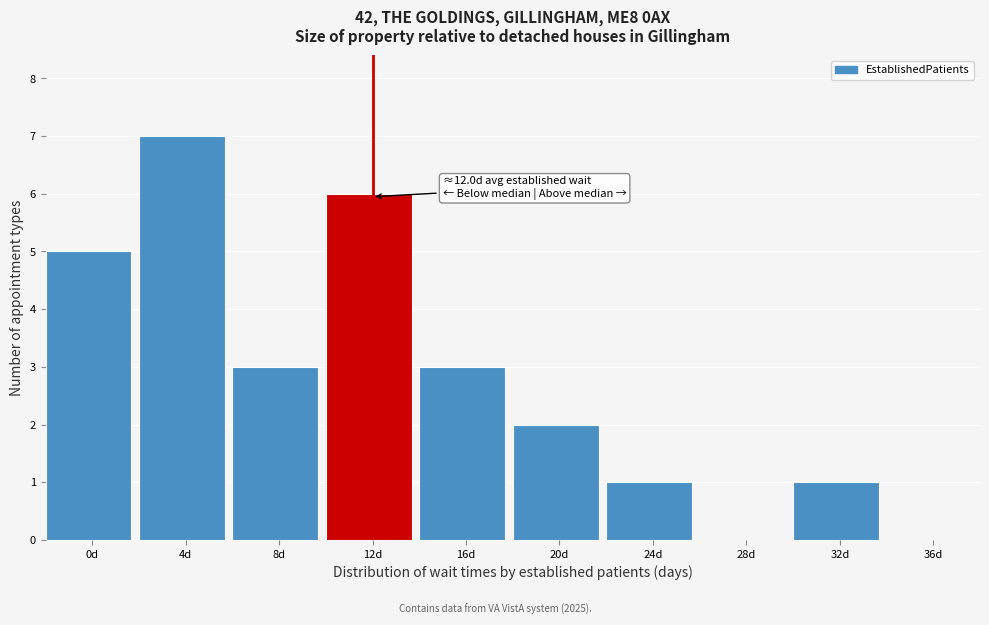

Reading left to right, list all the values displayed in this chart.

0d=5	4d=7	8d=3	12d=6	16d=3	20d=2	24d=1	28d=0	32d=1	36d=0